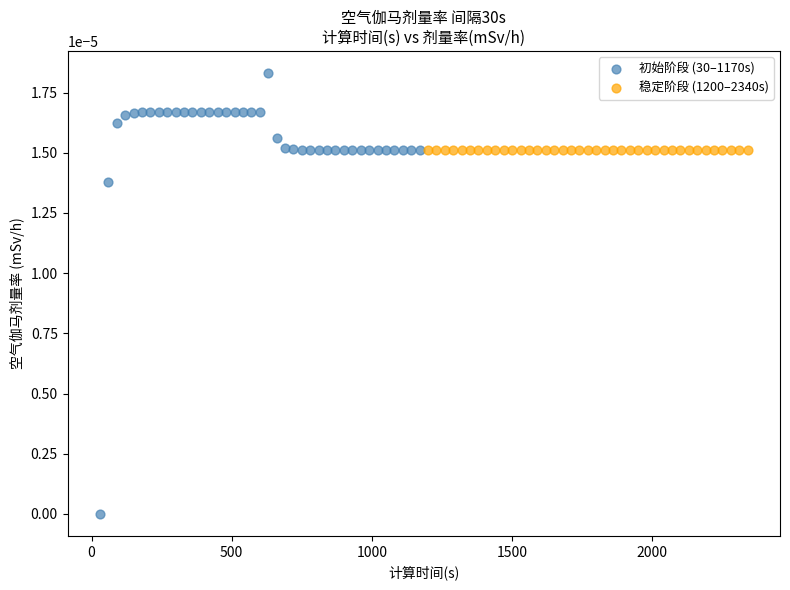

Which series reaches the minimum Y coordinate?

初始阶段 (30–1170s)